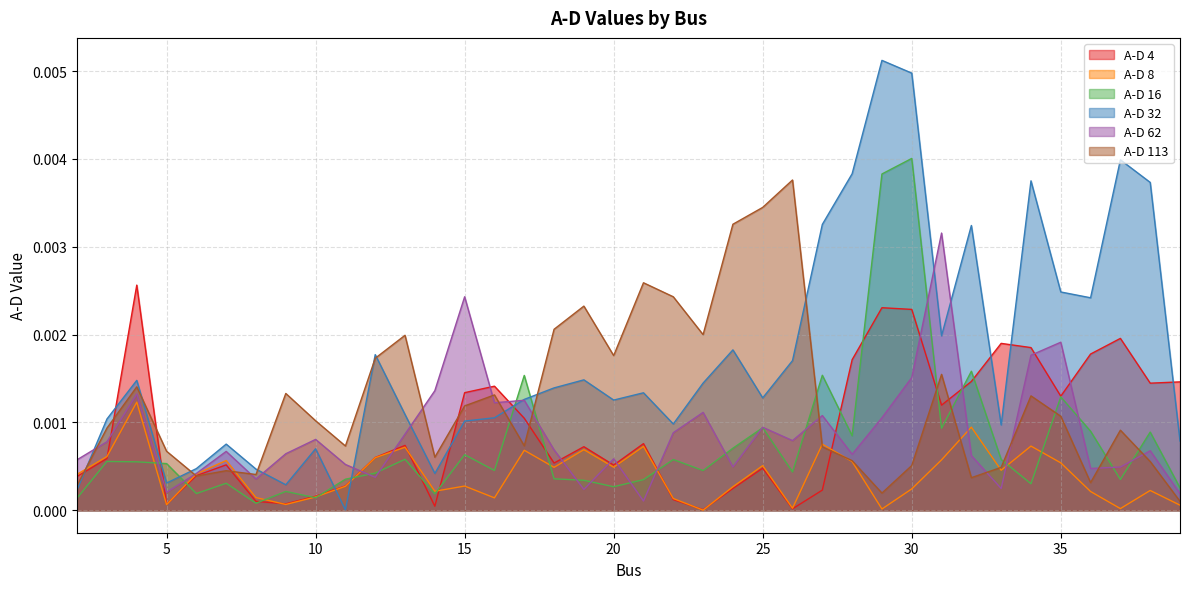

Which category has the lowest value in the A-D 113 series?

39